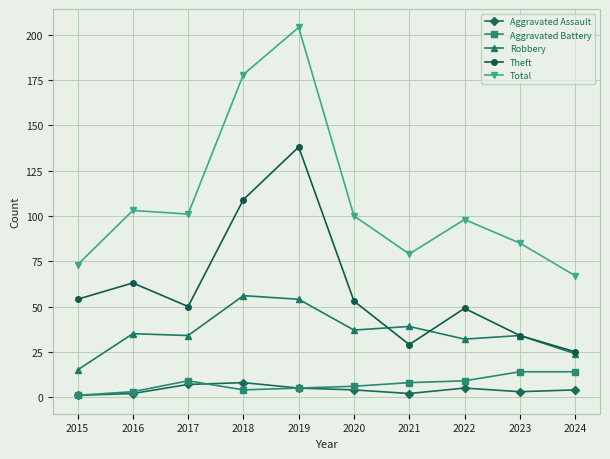

What is the difference between the Total values at 2015 and 2021?

6